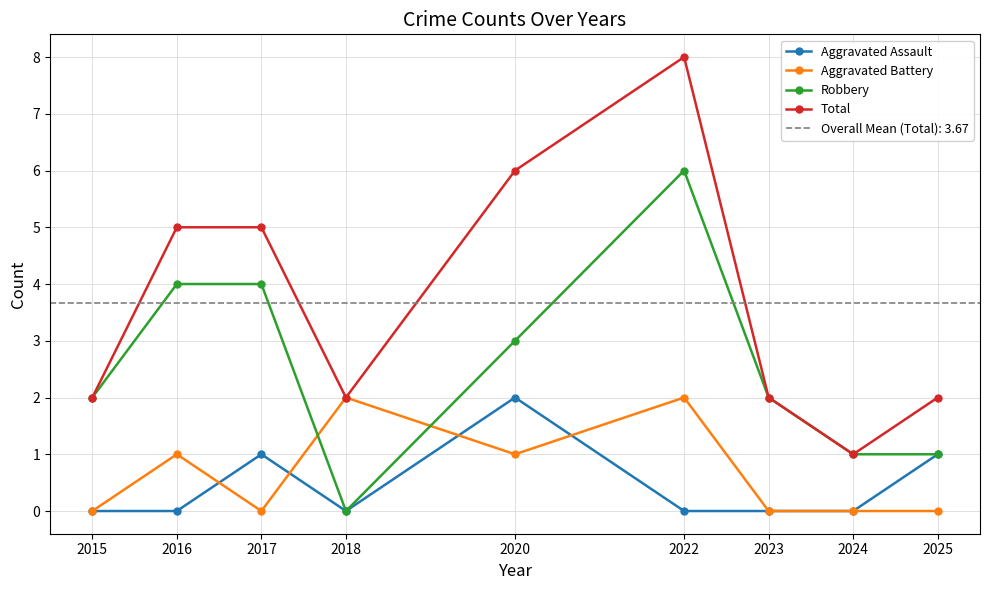

What is the difference between the maximum and minimum values in the Total series?

7